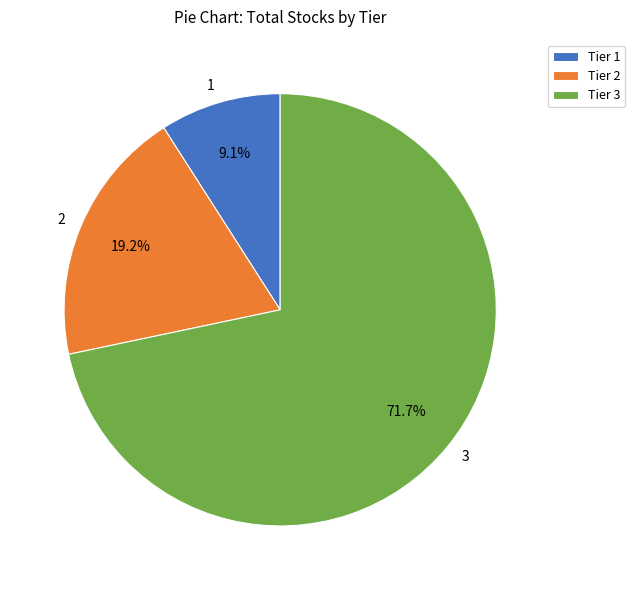

What percentage is NOT represented by 3?

28.3%